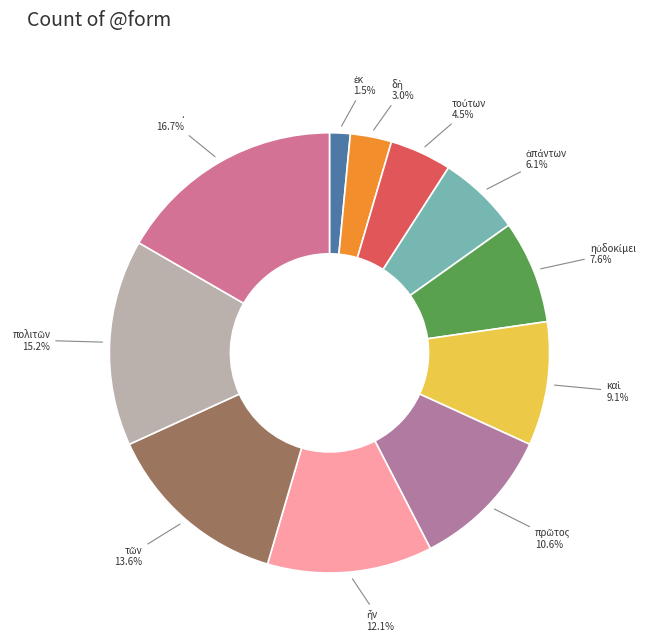

Which slice is the largest?

.